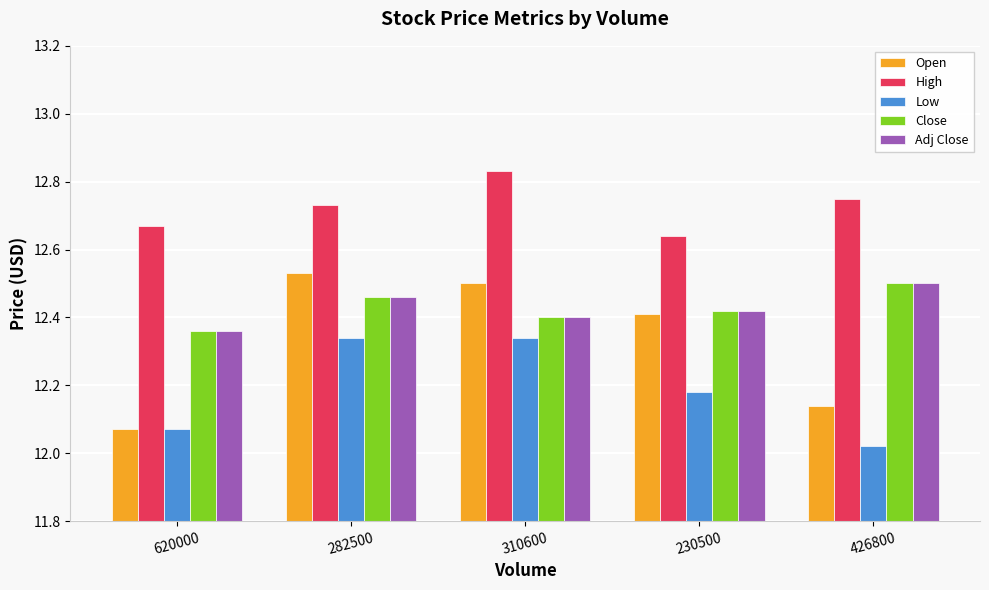

How many High values are between 12 and 13?

5